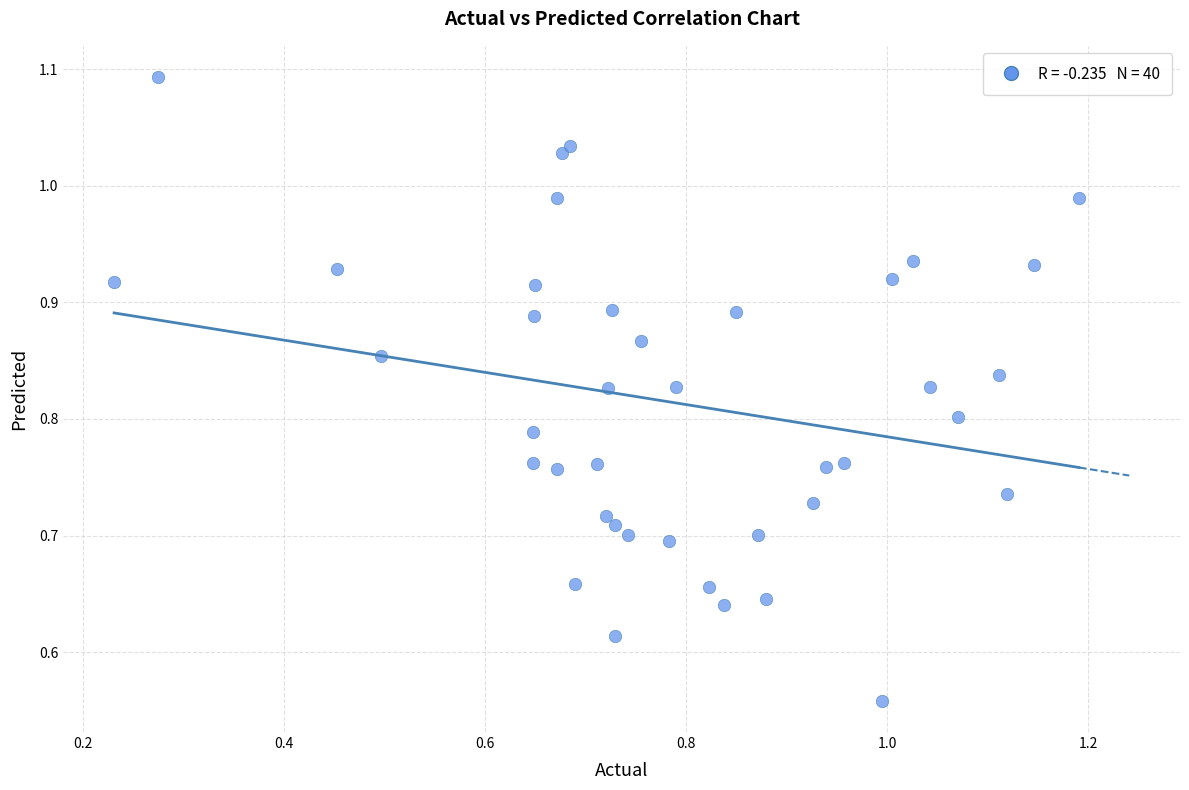

What is the range of Y values (max minus min)?

0.5